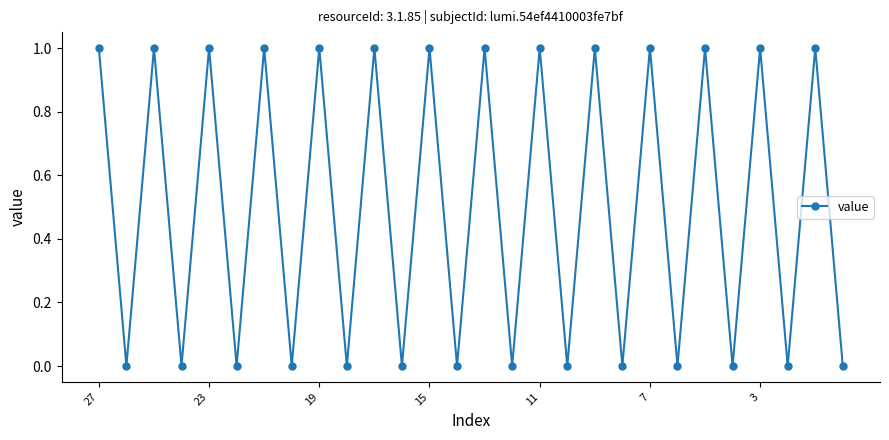

Reading left to right, extract all data points from this chart.

1	0	1	0	1	0	1	0	1	0	1	0	1	0	1	0	1	0	1	0	1	0	1	0	1	0	1	0